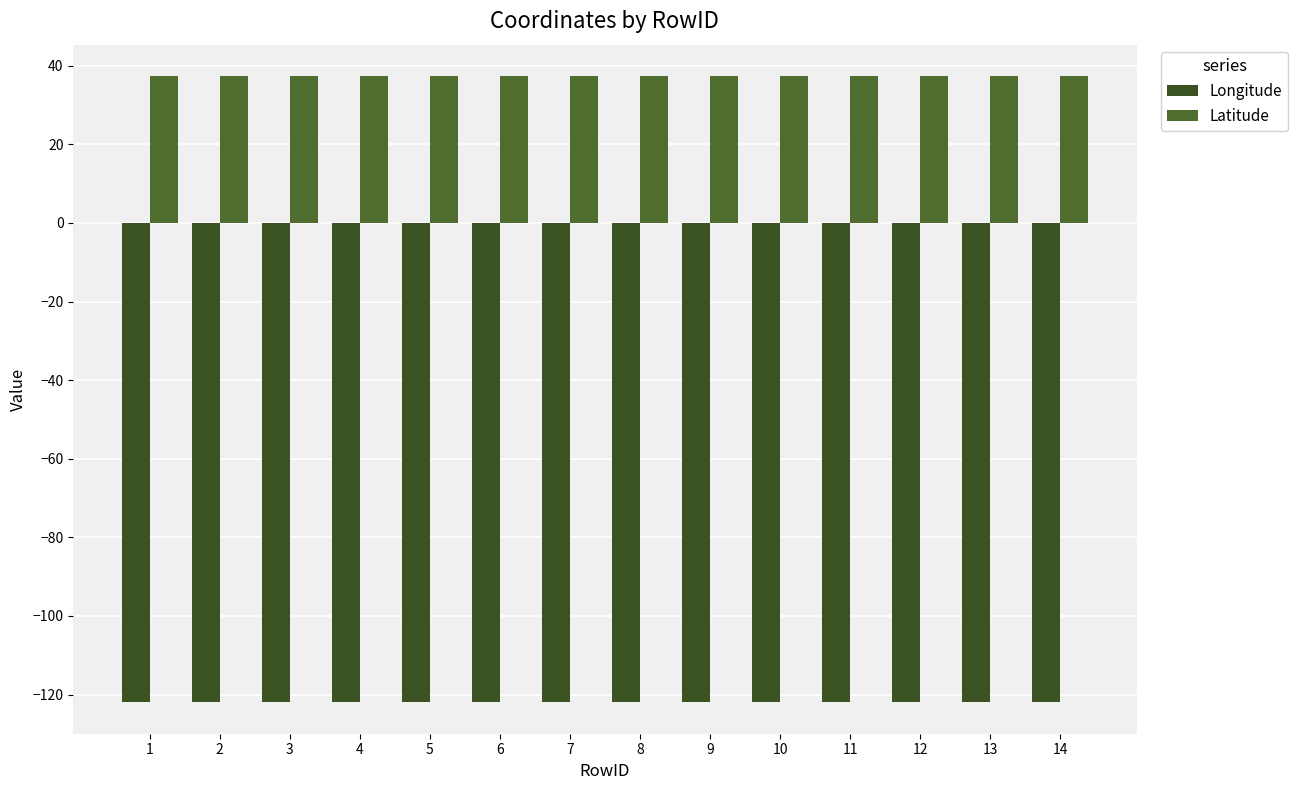

Rank the series by their average value, from lowest to highest.

Longitude, Latitude